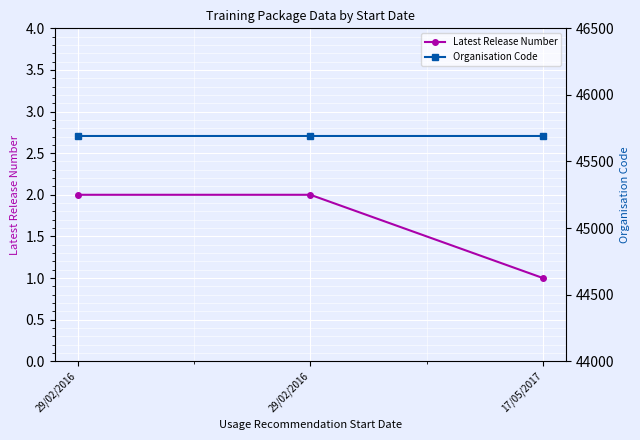

What are all the series names shown in the legend?

Latest Release Number, Organisation Code